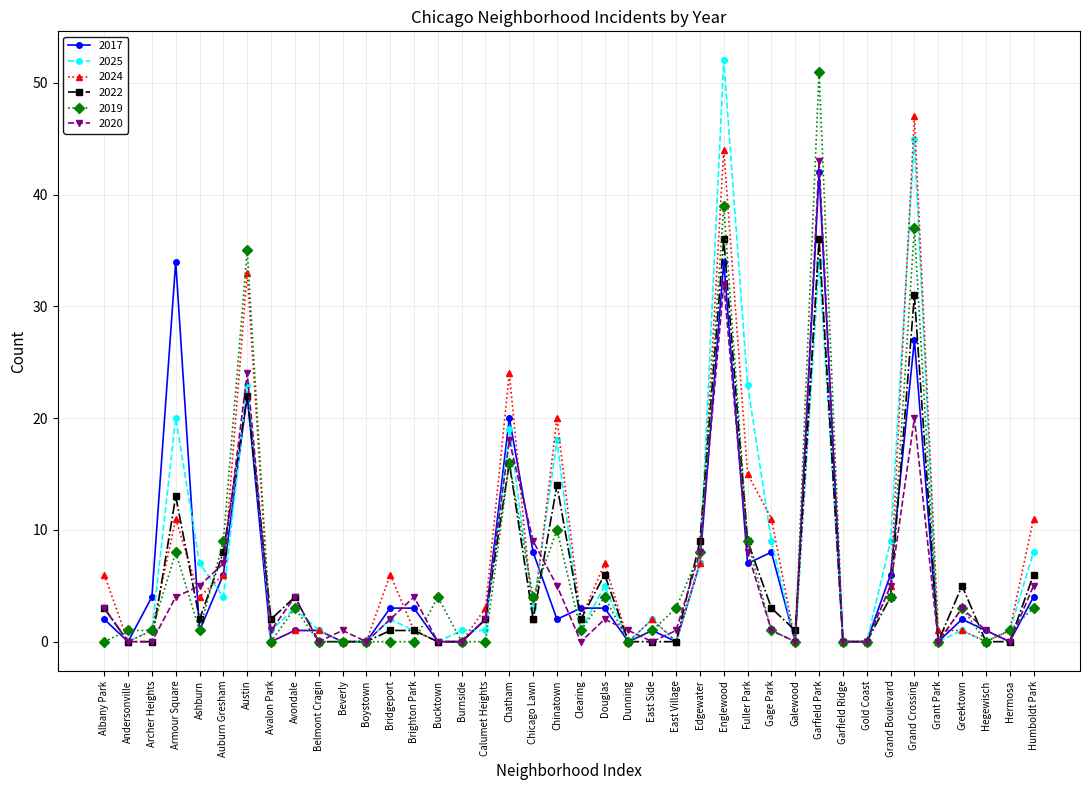

After their last crossing, which series has the higher values: 2024 or 2017?

2024